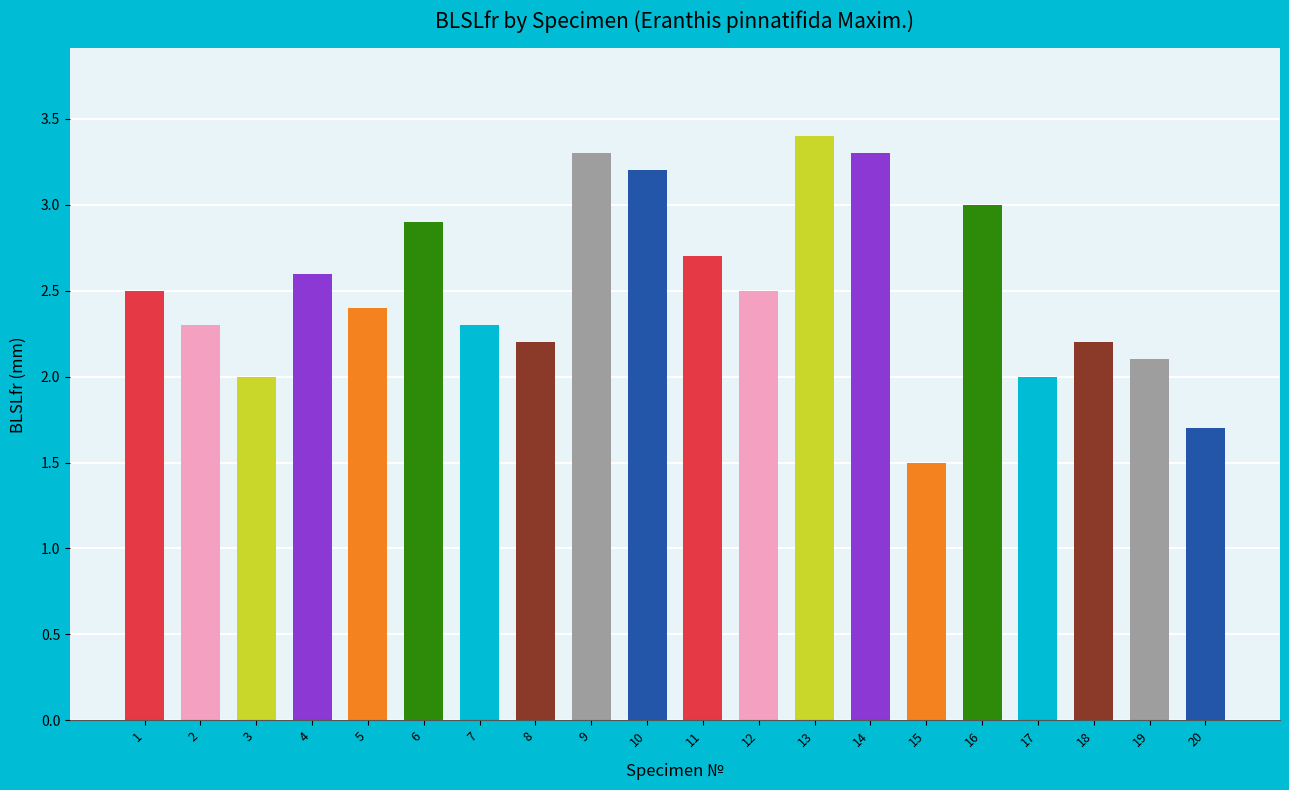

Between 14 and 5, which is larger?

14